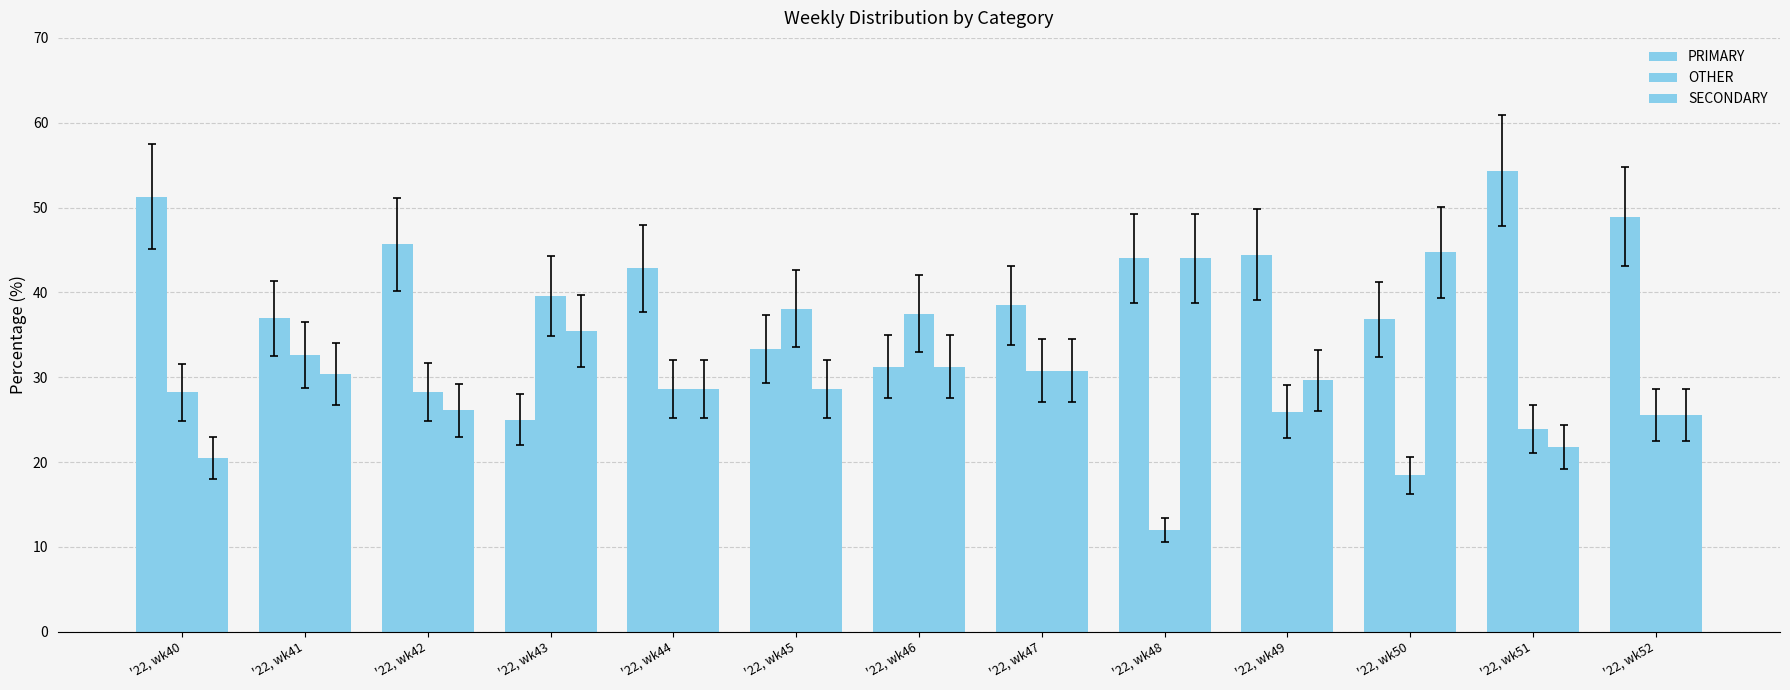

What is the value of the PRIMARY bar at the 4th from the left?

25.0